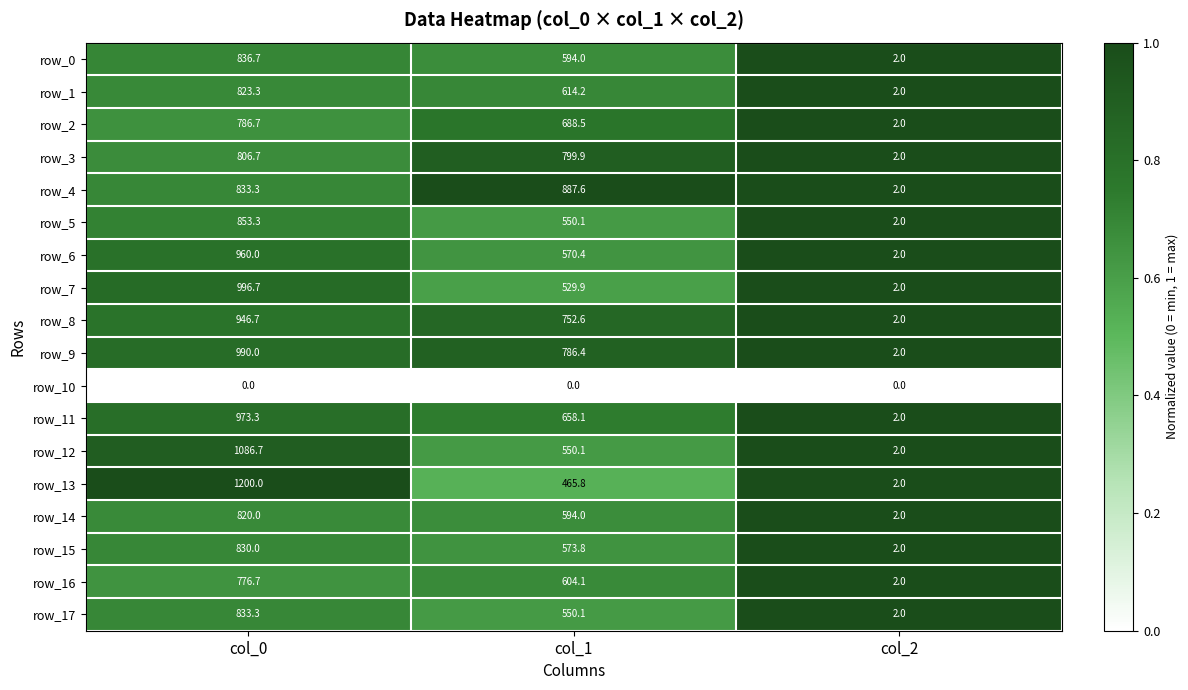

Between col_0 and col_1, which series saw the biggest shift?

row_13